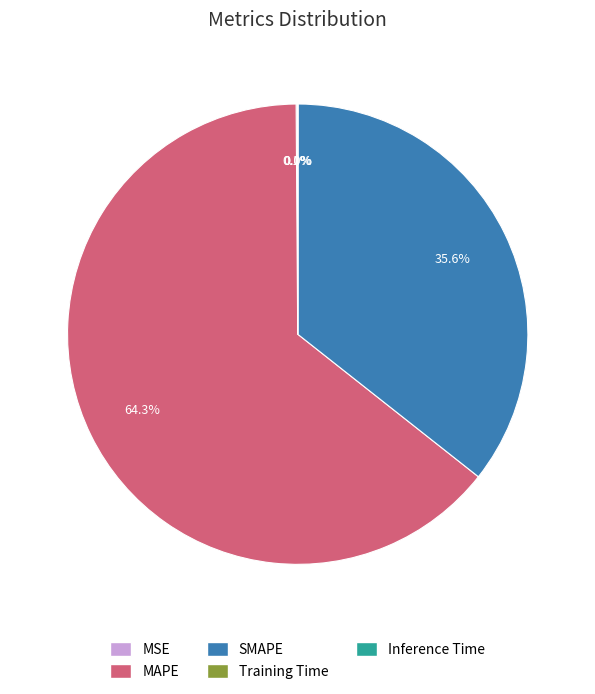

To the nearest percent, what is the average slice percentage?

20%